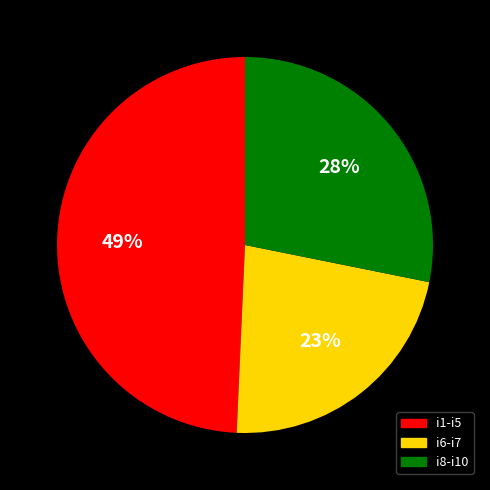

Is there any slice that represents more than half of the pie?

No